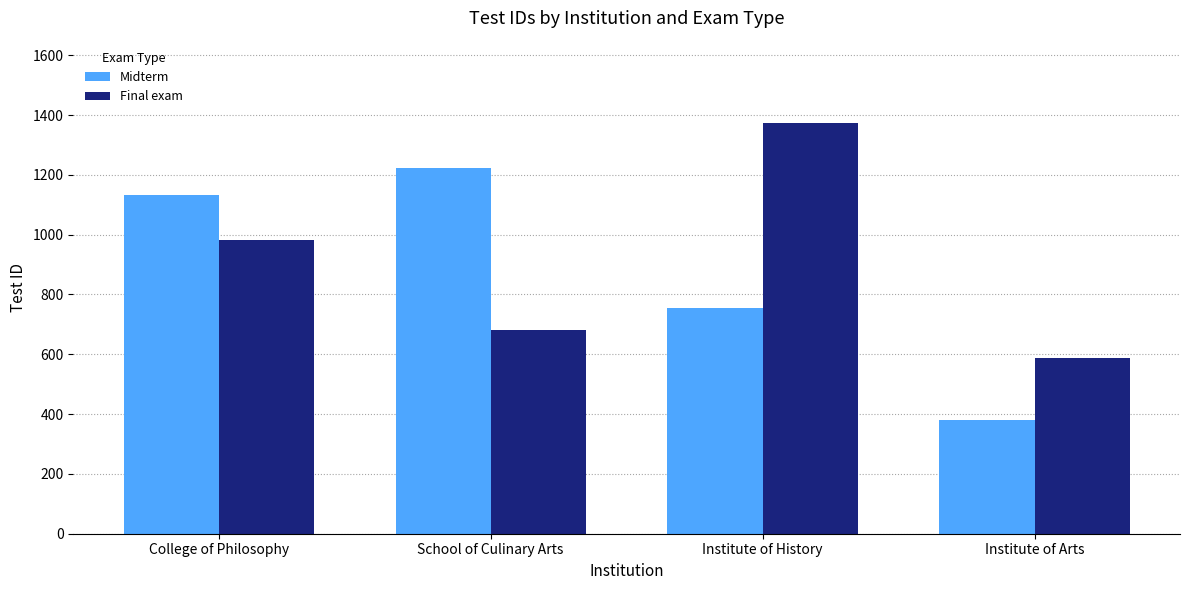

Rank the series at Institute of History from lowest to highest value.

Midterm, Final exam